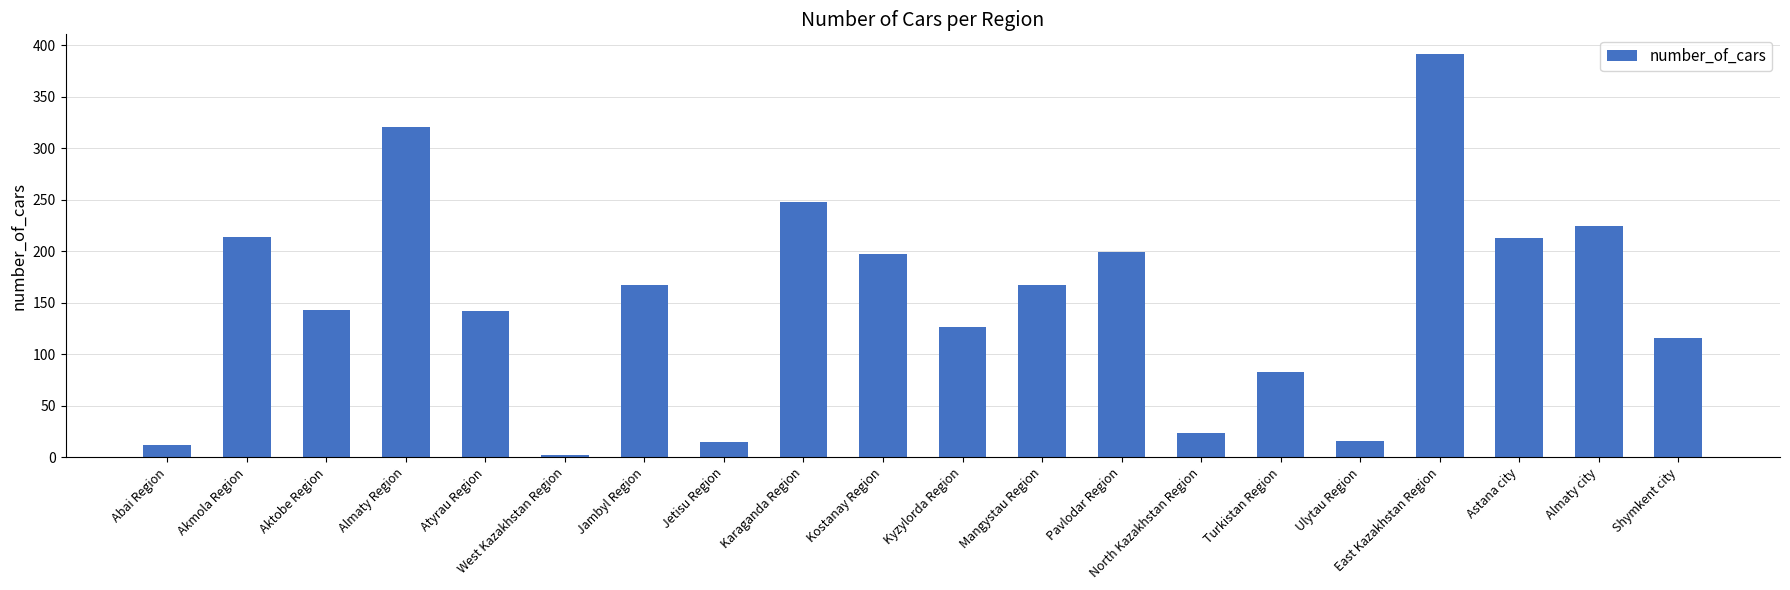

Count the number of values greater than 166.

10